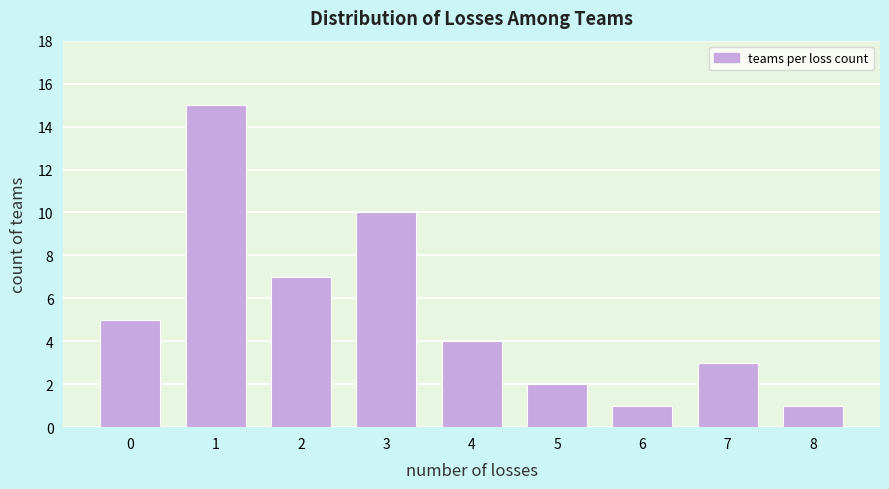

Reading right to left, what are all the values shown in this chart?

1	3	1	2	4	10	7	15	5